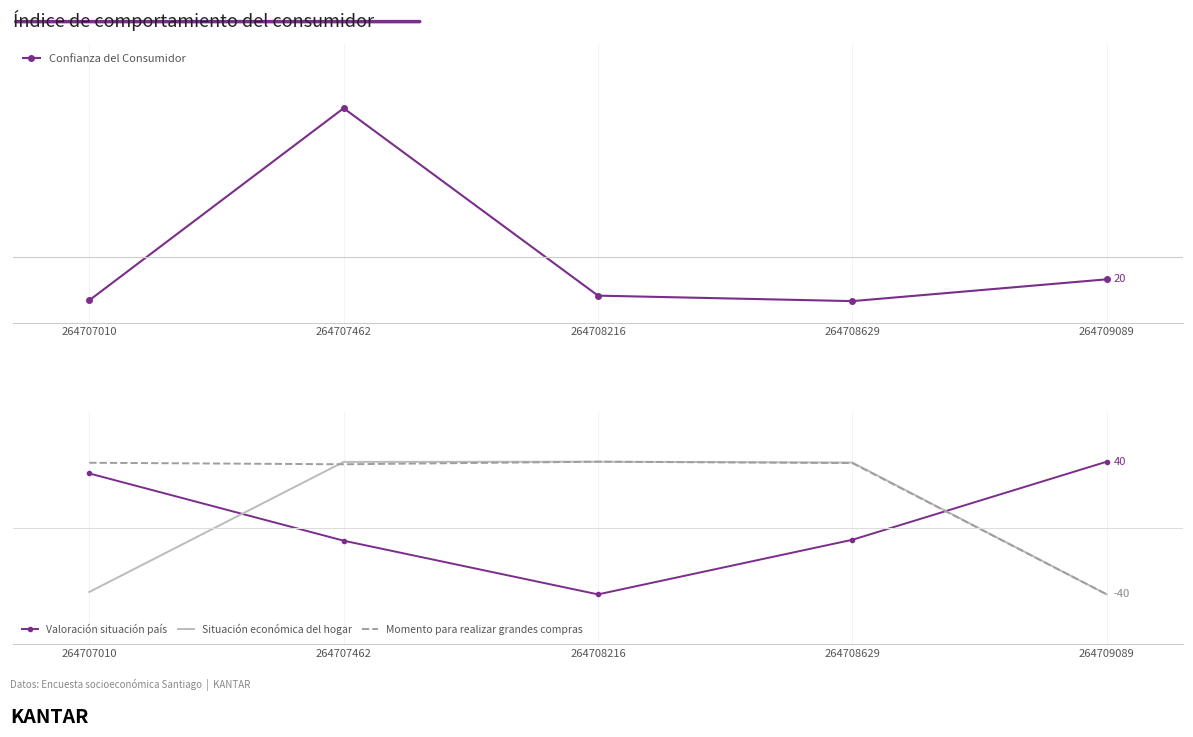

What is the value of the Valoración situación país point at the 4th from the left?

-7.1